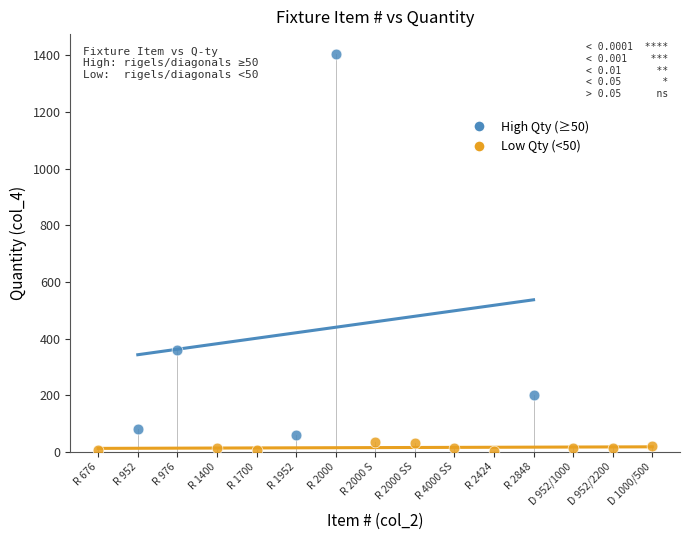

Which series has the largest Y range (max minus min)?

High Qty (≥50)